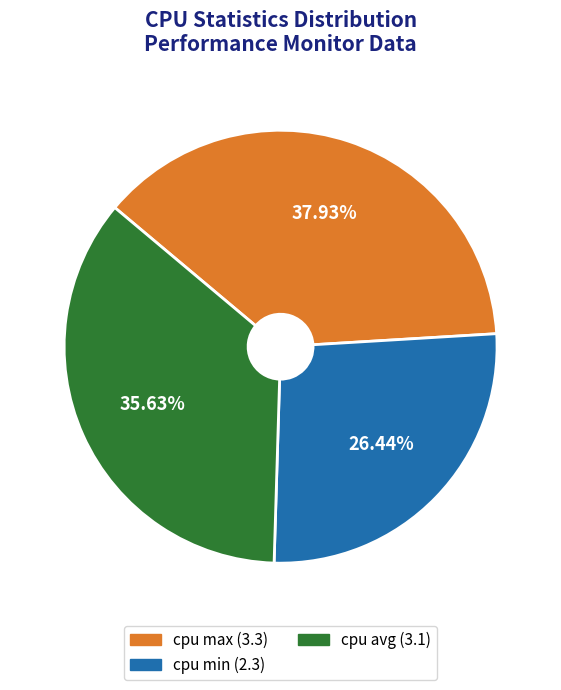

Which category has the smallest portion of the pie?

cpu min